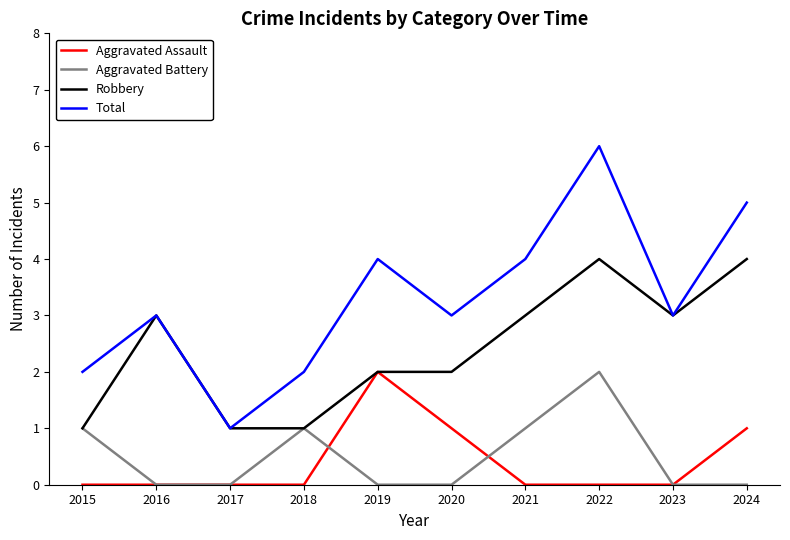

Read the Total value at 2022.

6